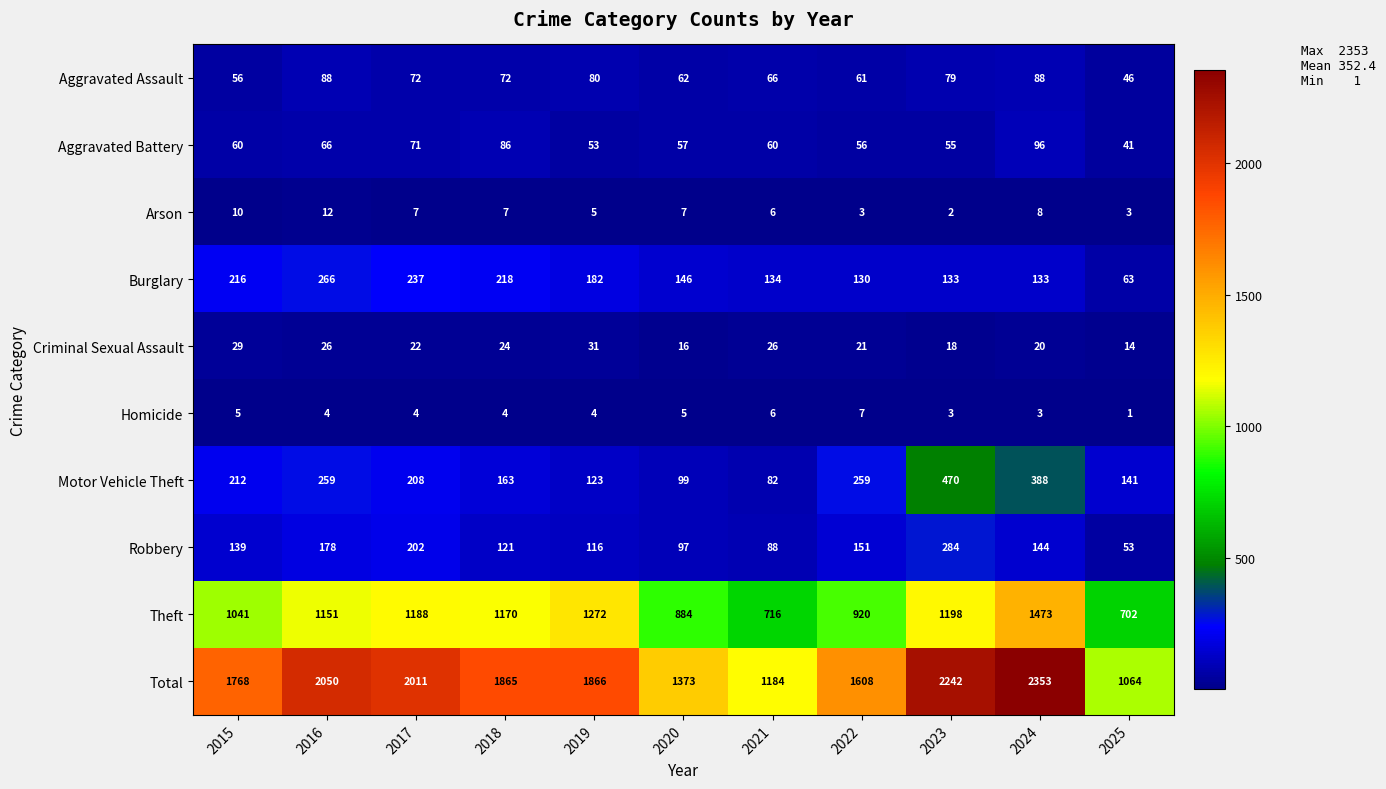

Between 2015 and 2017, which series saw the biggest shift?

Total